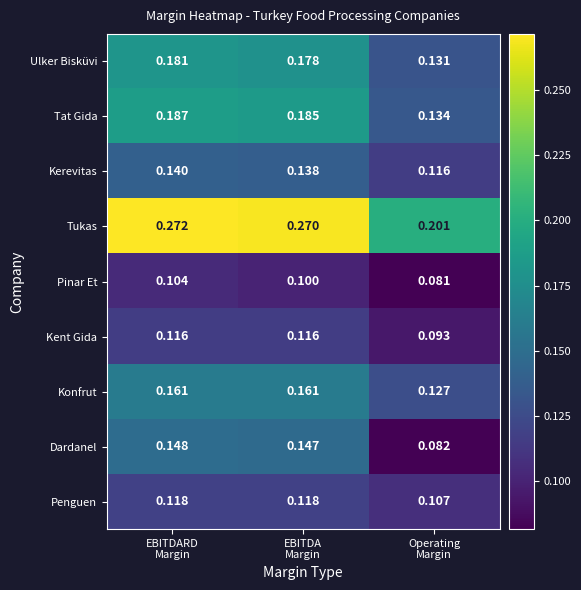

Rank the series by their maximum value, from highest to lowest.

Tukas, Tat Gida, Ulker Bisküvi, Konfrut, Dardanel, Kerevitas, Penguen, Kent Gida, Pinar Et